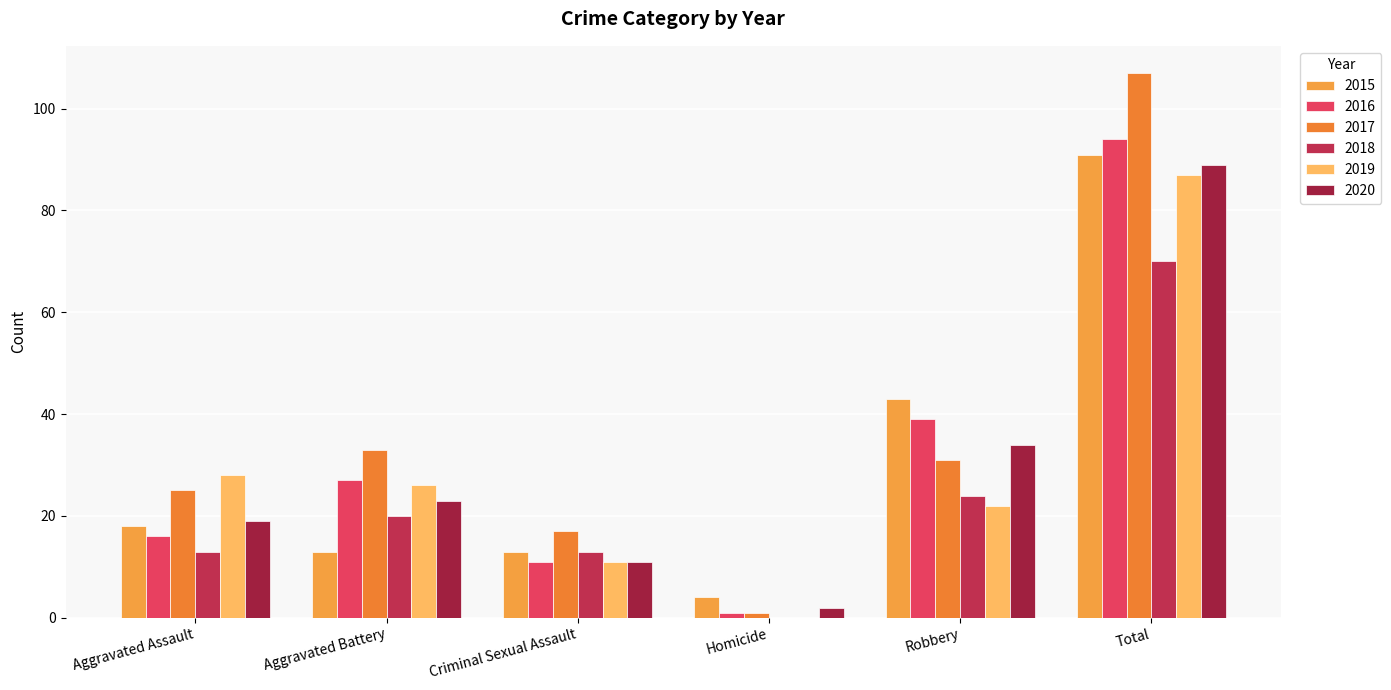

Count the number of data series in this chart.

6